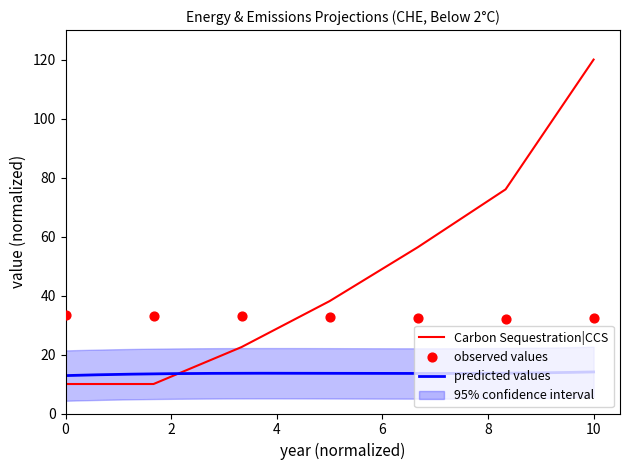

Is it true that Carbon Sequestration|CCS equals 10.0 at 0?

True